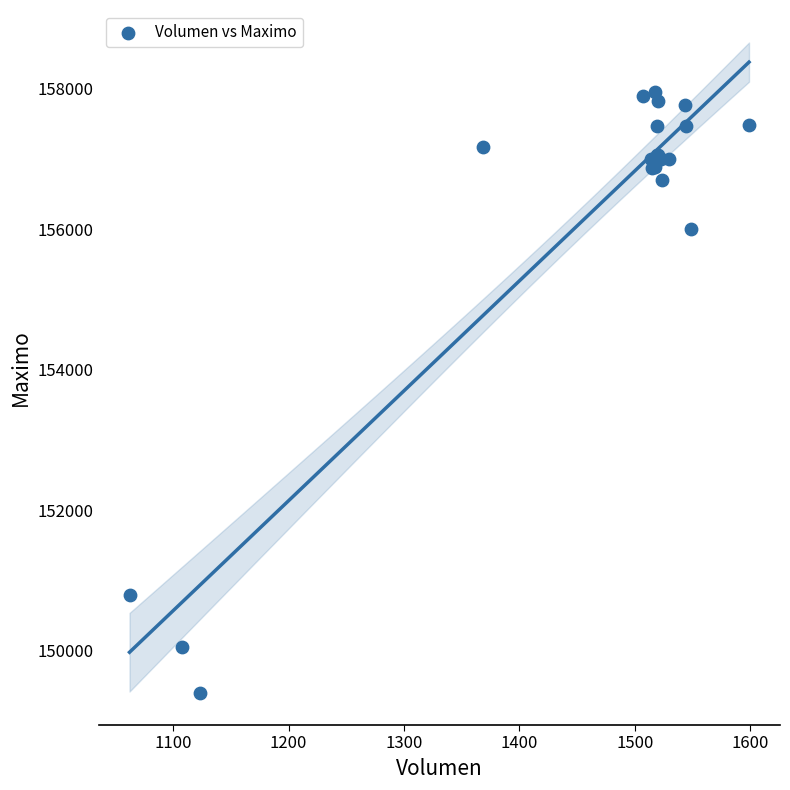

What Y value in the scatter plot is closest to 153682?

156000